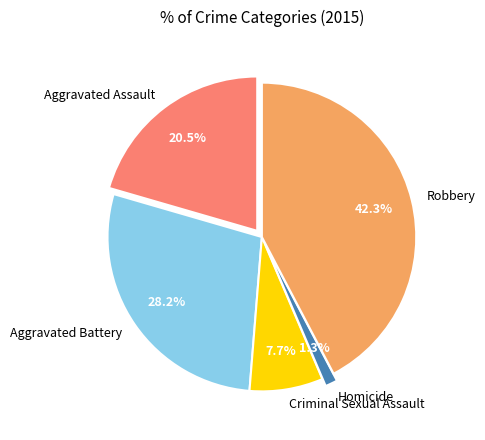

Is there any slice that represents more than half of the pie?

No